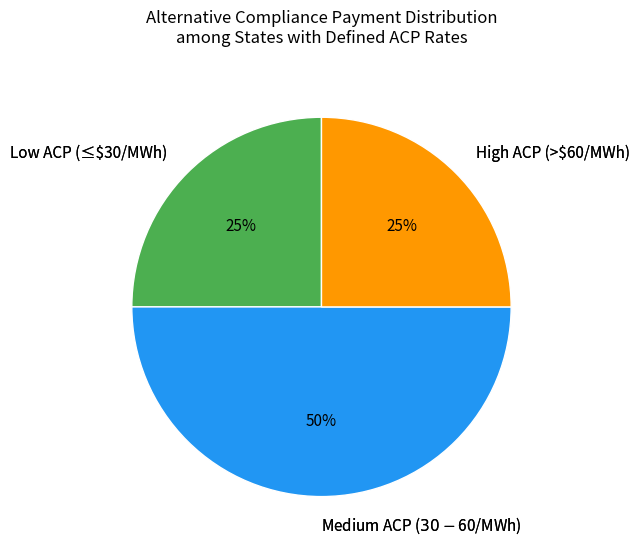

Is Low ACP (≤$30/MWh) the majority of the pie?

No